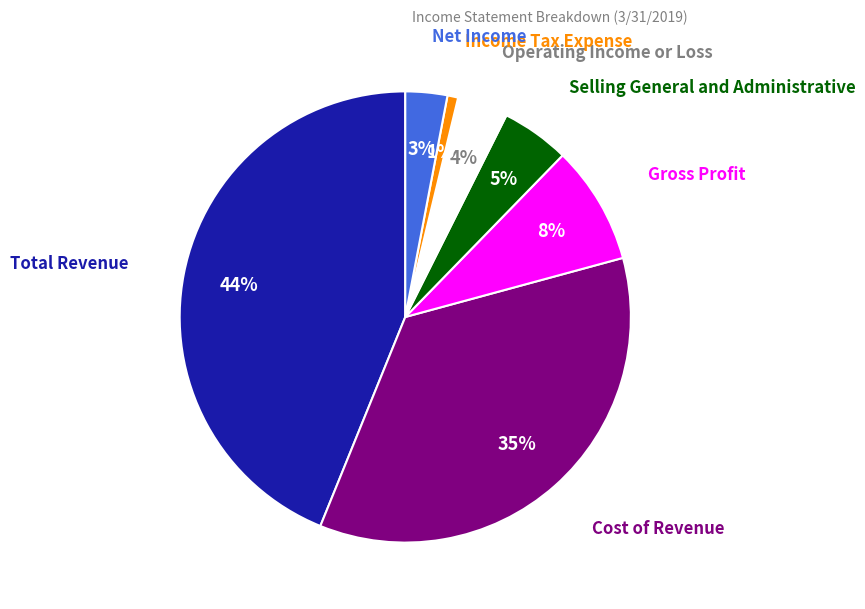

Is there any slice that represents more than half of the pie?

No